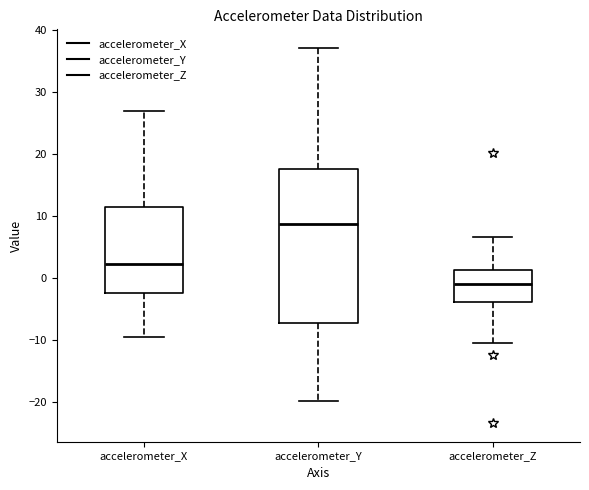

Where does the median line of the box for accelerometer_X sit on the y-axis? The values are not printed on the chart, so give them approximately, as read against the axis.

2